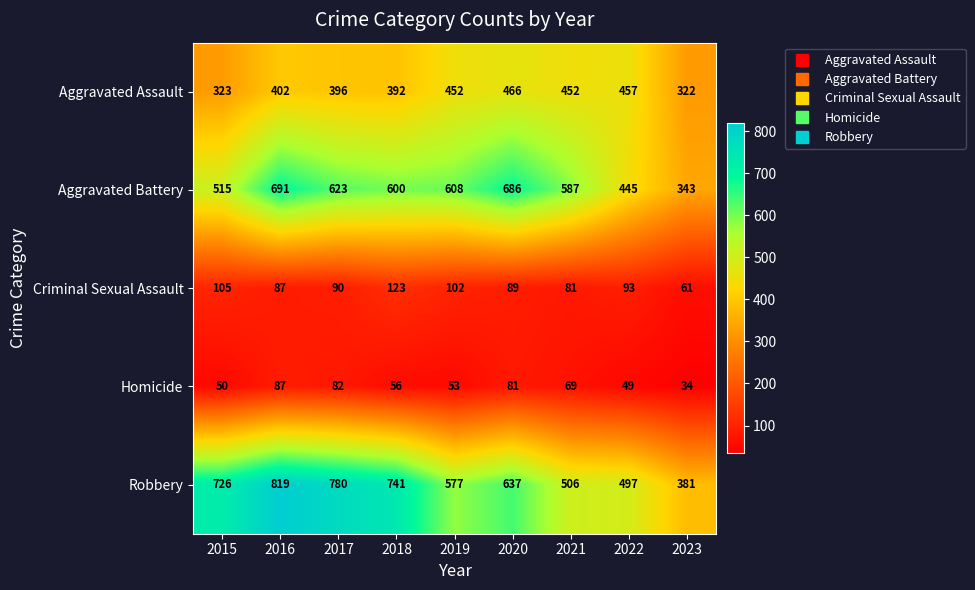

The value of Aggravated Battery at 2019 is 608. True or false?

True